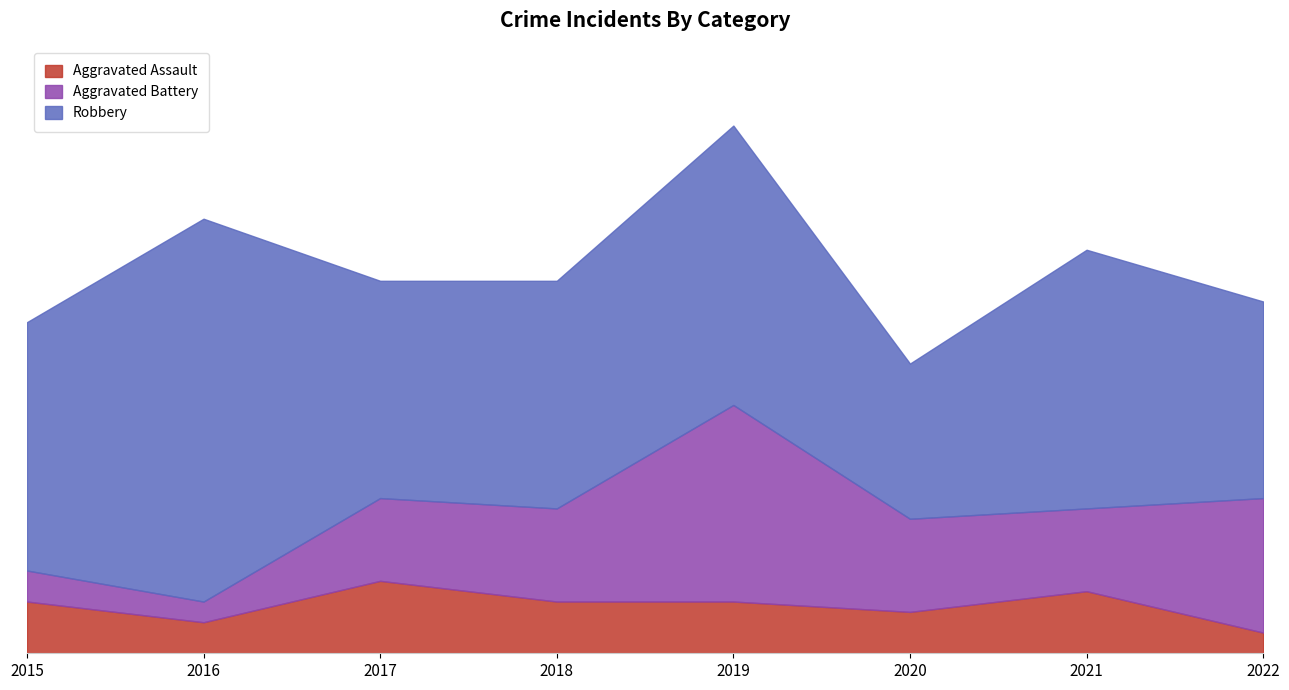

What is the difference between the Aggravated Battery values at 2015 and 2017?

5